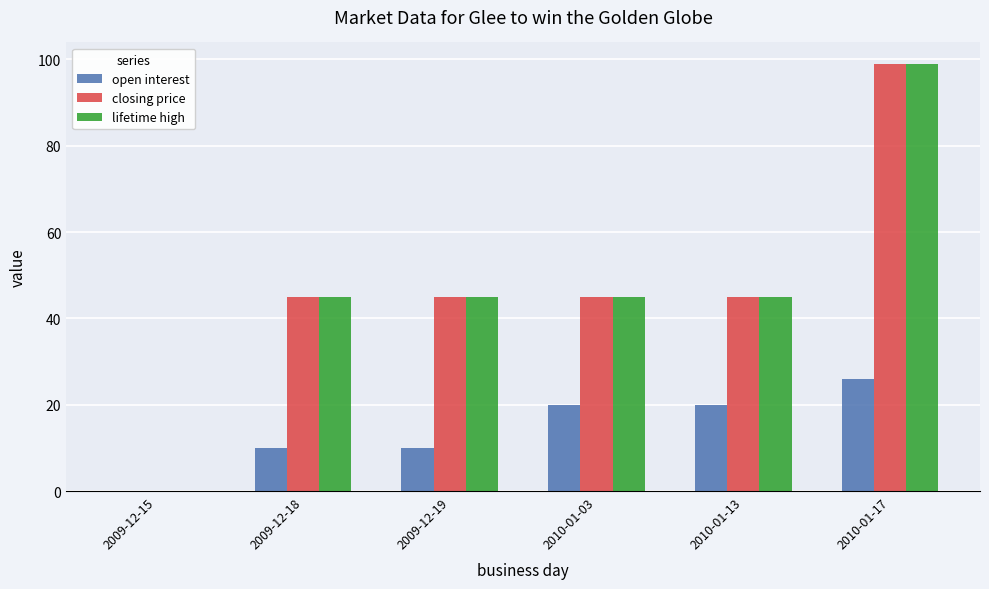

At which category is the sum across all series the highest?

2010-01-17